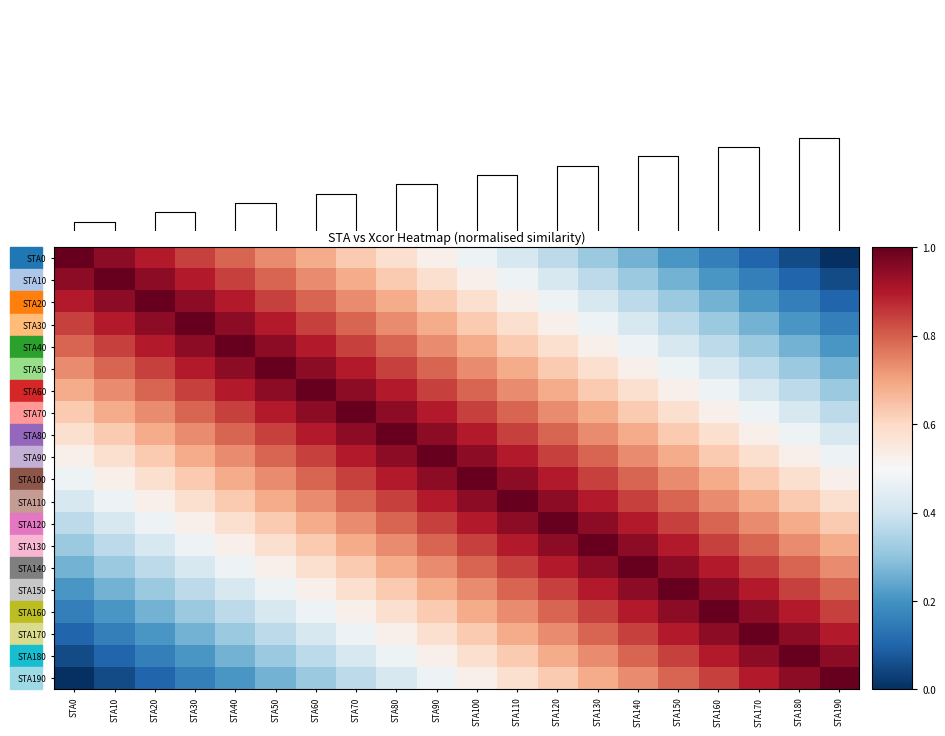

Which category has the highest value in the STA80 series?

STA80